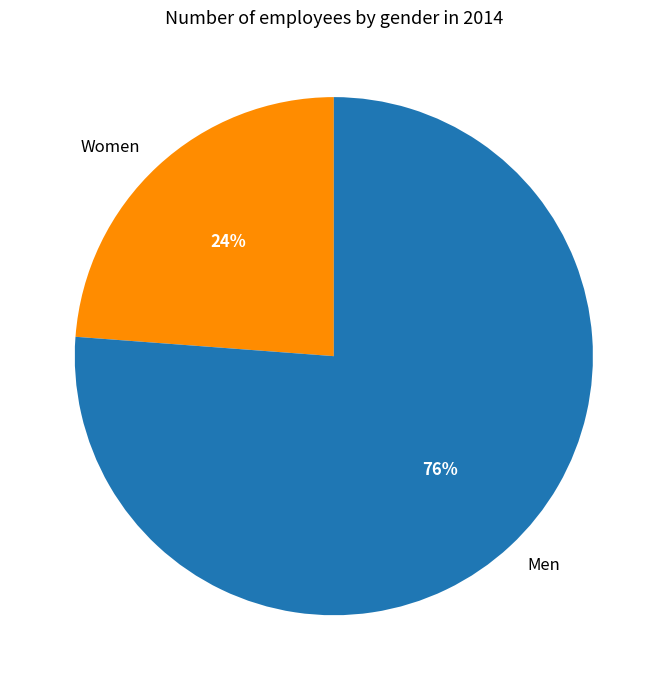

Which has a higher value, Men or Women?

Men